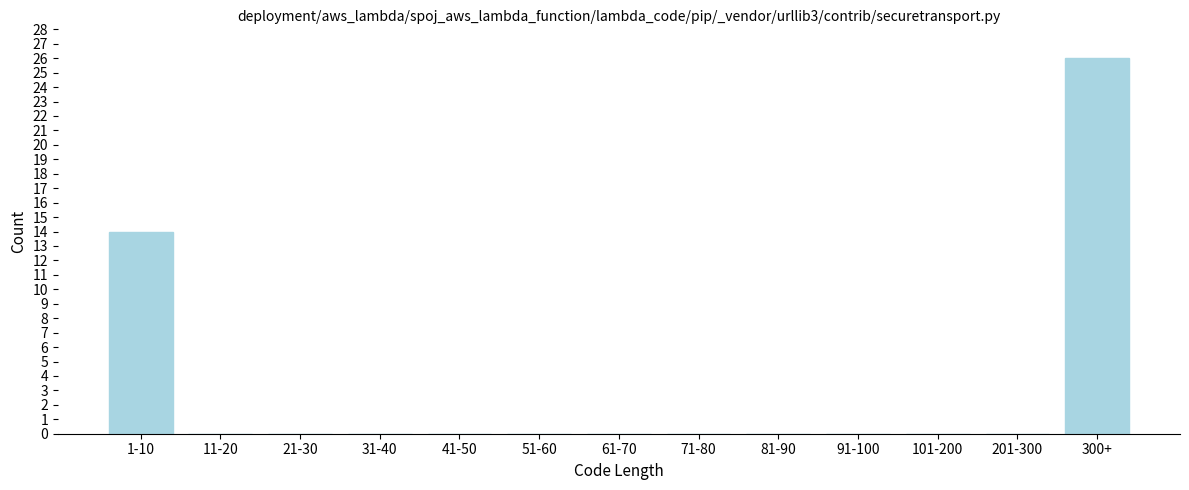

Reading left to right, extract all data points from this chart.

1-10=14	11-20=0	21-30=0	31-40=0	41-50=0	51-60=0	61-70=0	71-80=0	81-90=0	91-100=0	101-200=0	201-300=0	300+=26